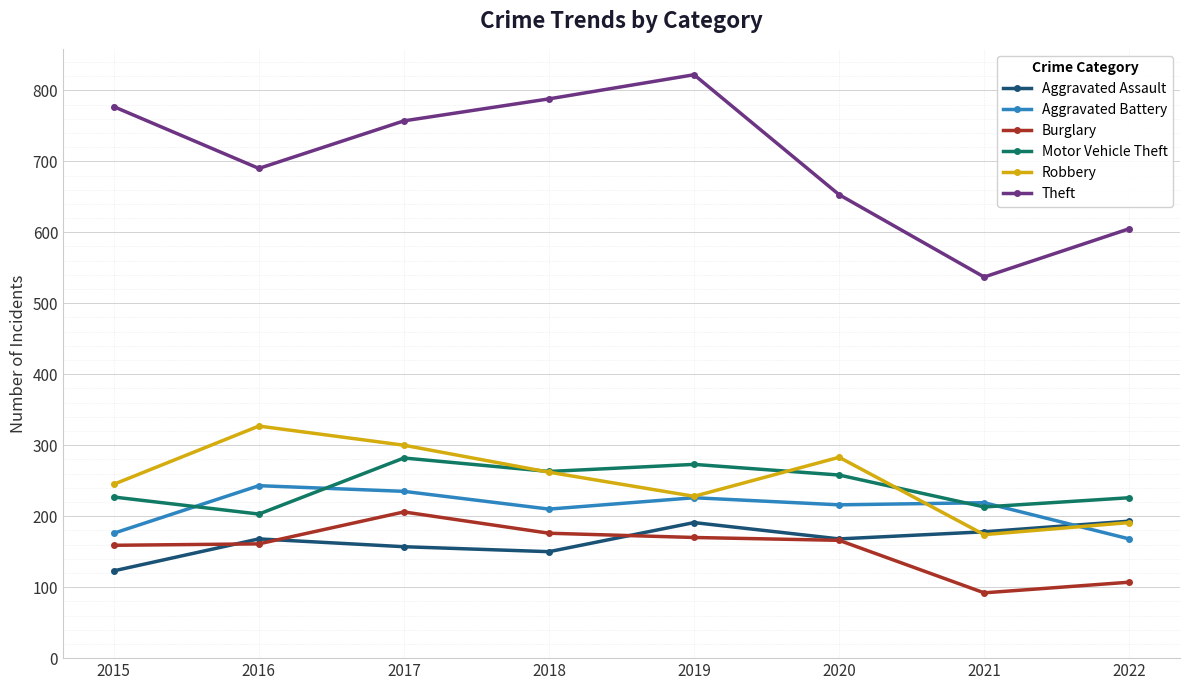

The Aggravated Battery series shows 176 at 2015. True or false?

True